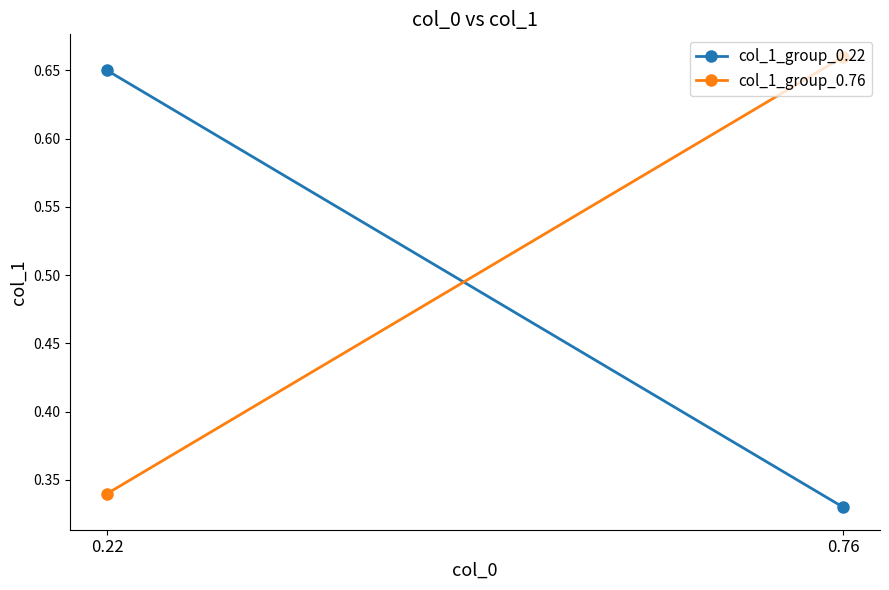

What is the minimum value for col_1_group_0.22?

0.3